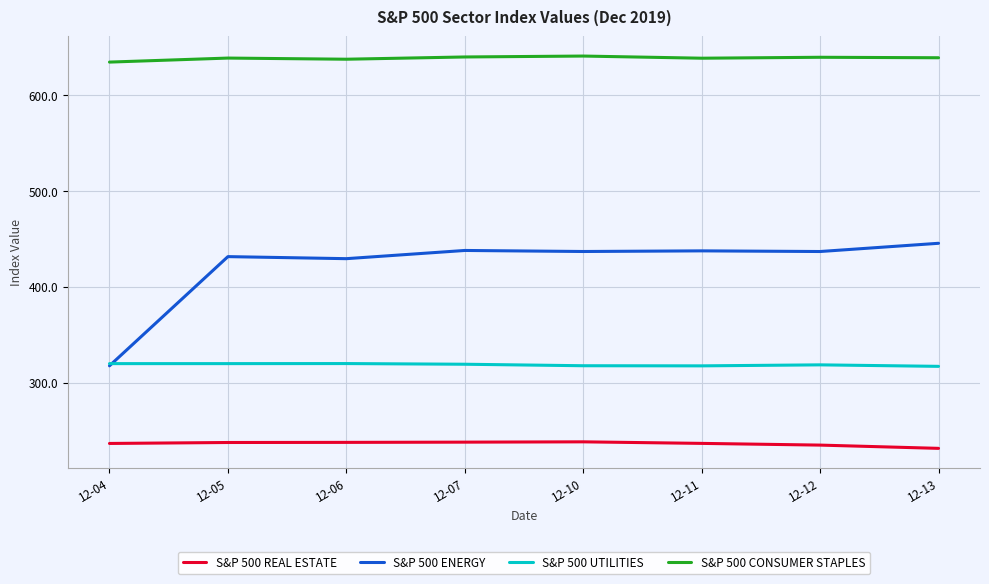

True or false: S&P 500 ENERGY and S&P 500 CONSUMER STAPLES intersect in this chart.

False